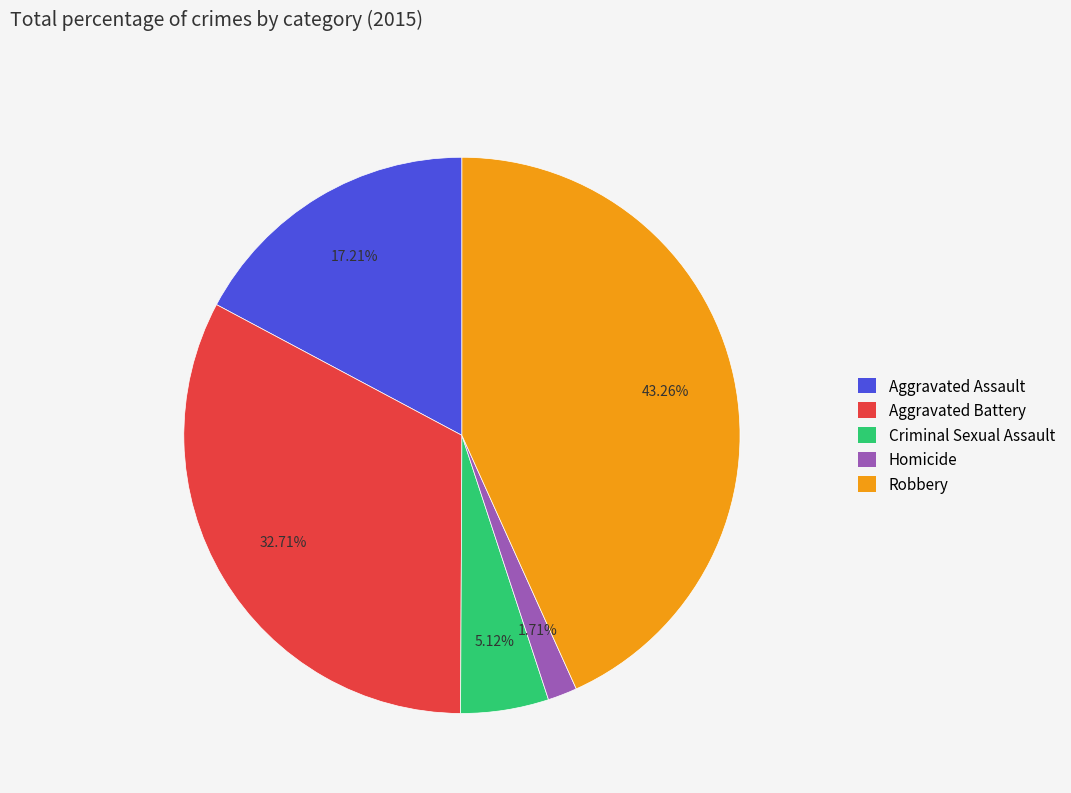

To the nearest percent, what is the difference between the largest and smallest slice percentages?

42%